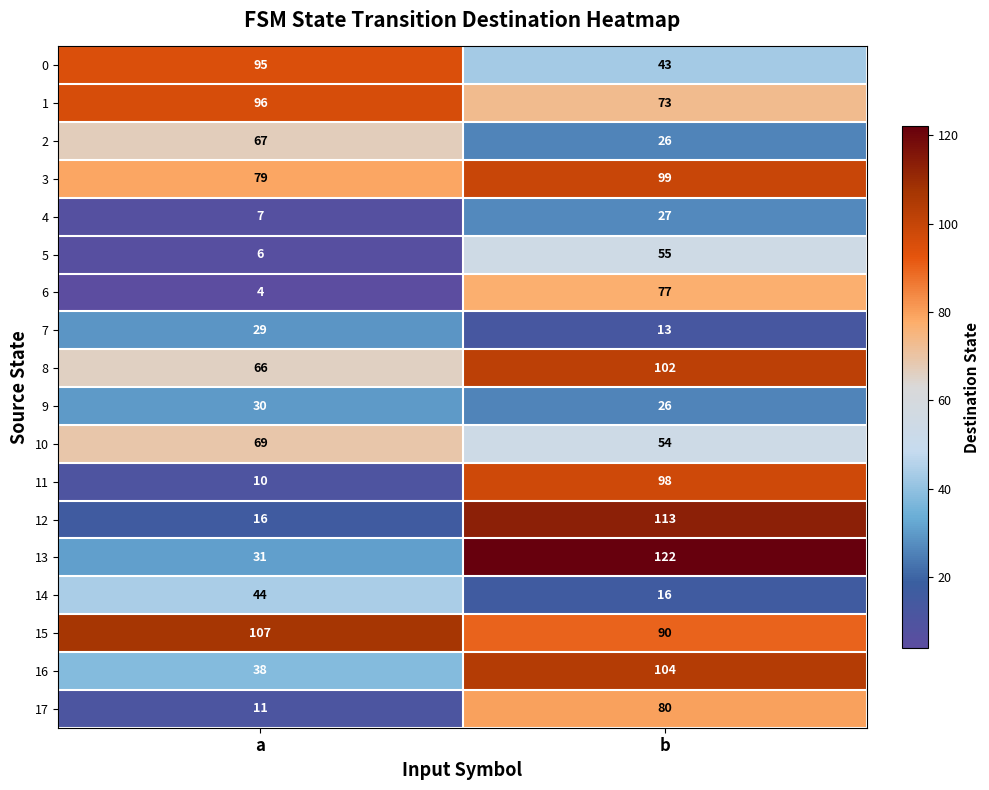

True or false: 17 has a value of 80 at b.

True